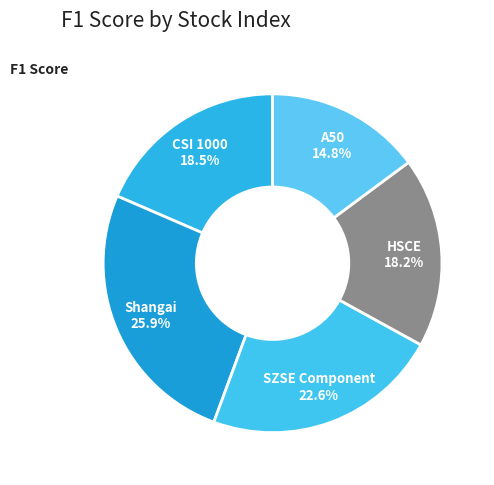

The Shangai slice represents 26% of the pie. True or false?

True